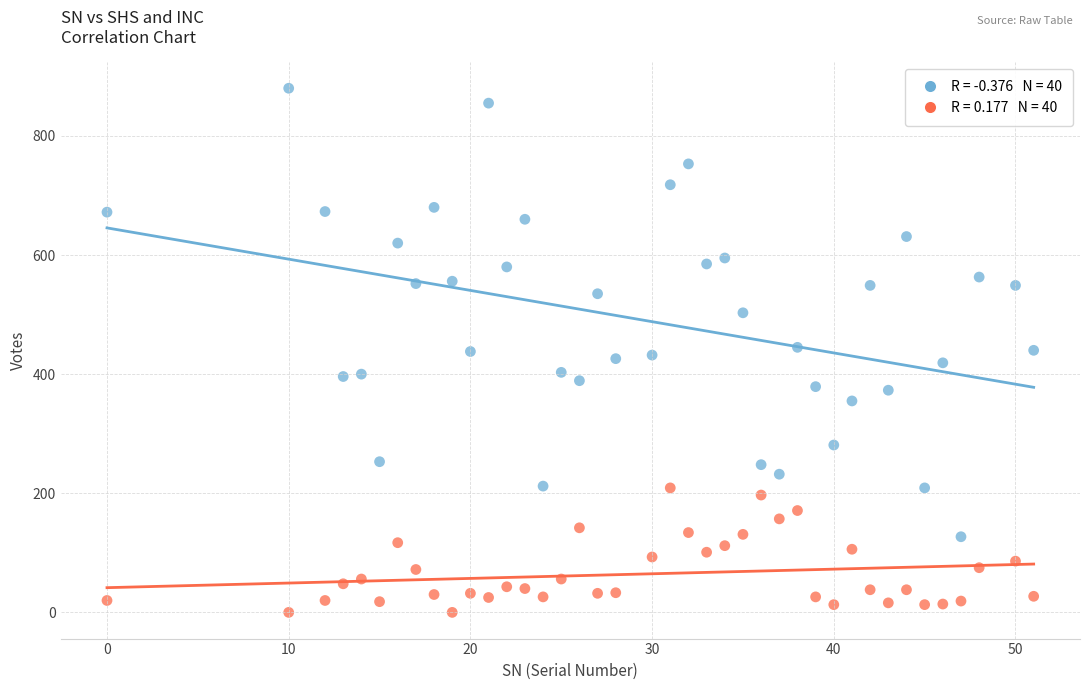

Across all data points, what is the range of X values (max minus min)?

51